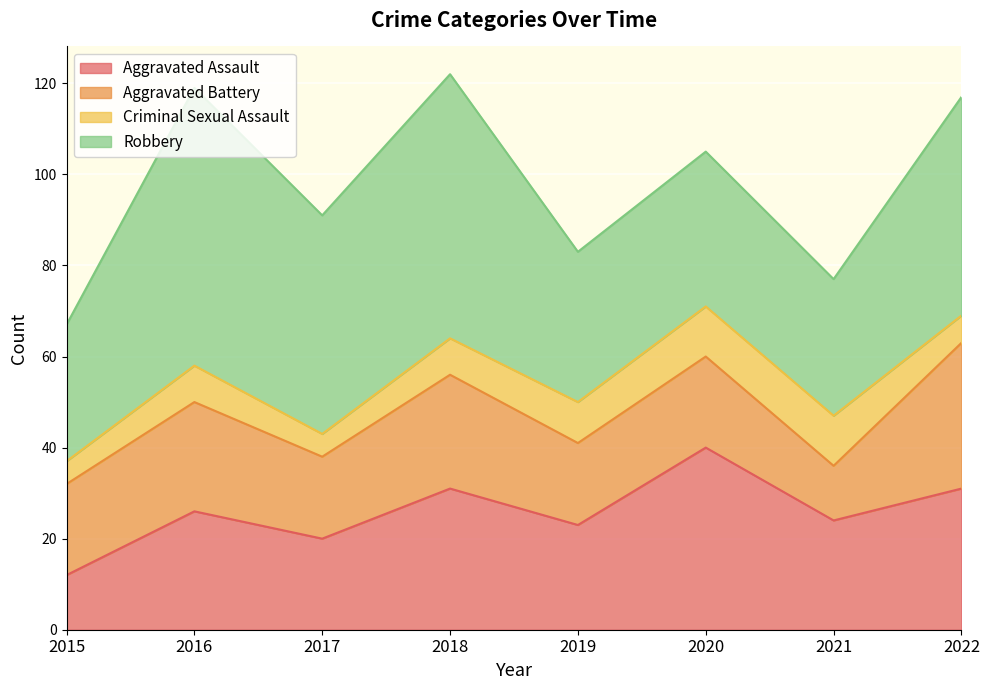

Does the chart display data point markers on the line(s)?

No